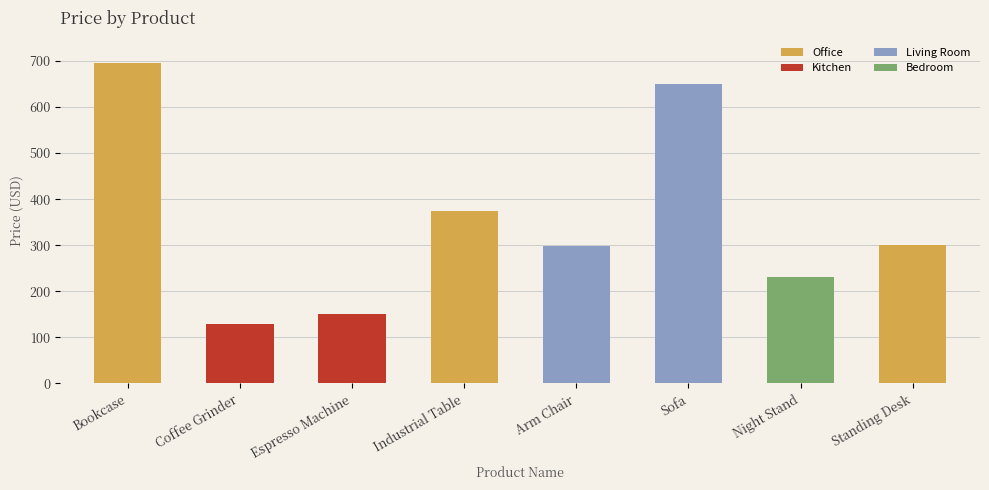

What is the average value?

354